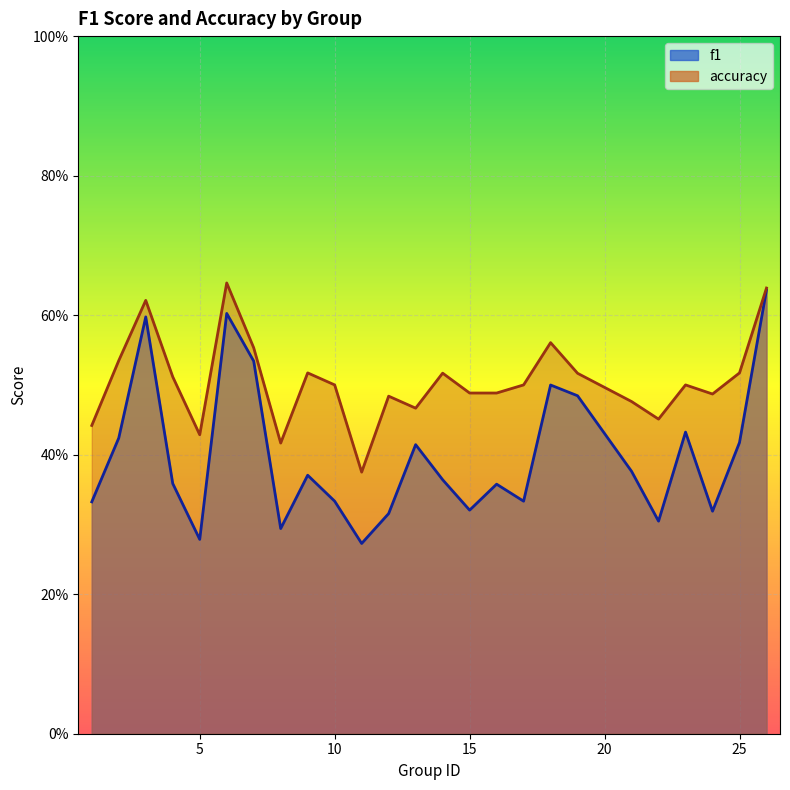

What is the value of the accuracy point at the 16th from the left?

0.5